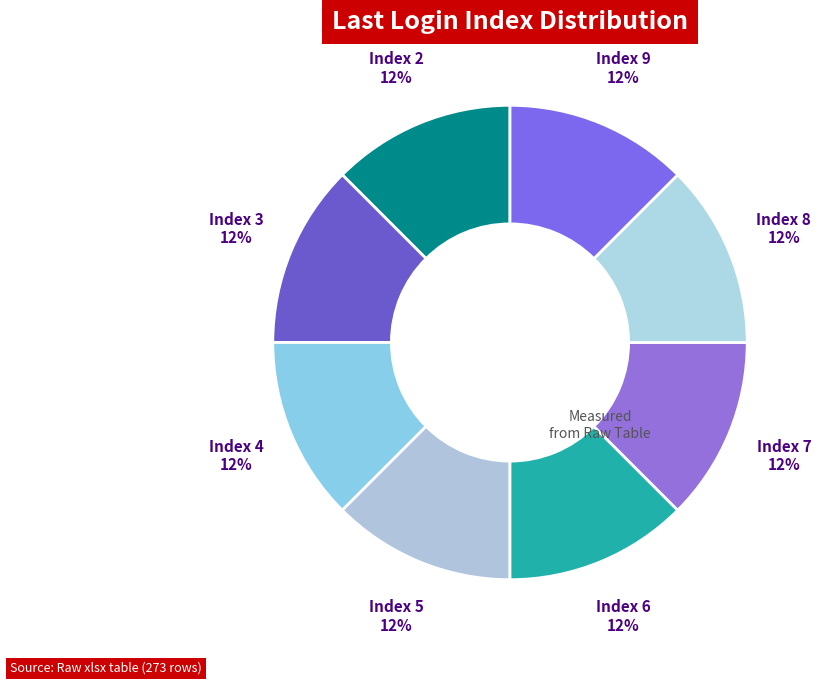

To the nearest percent, what is the average slice percentage?

12%